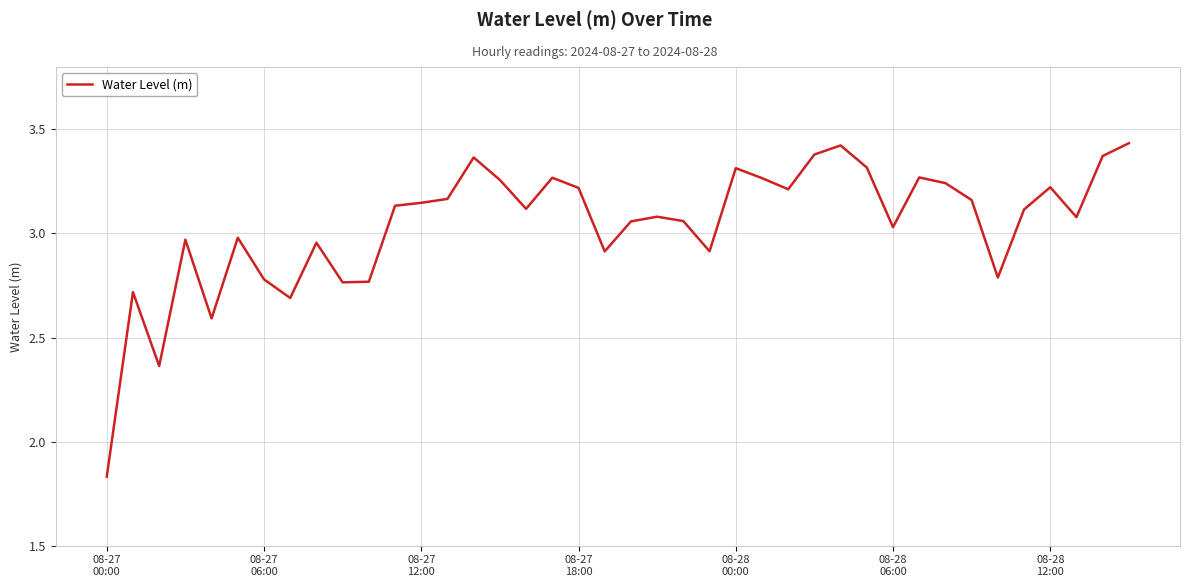

What is the difference between the maximum and minimum values?

1.6